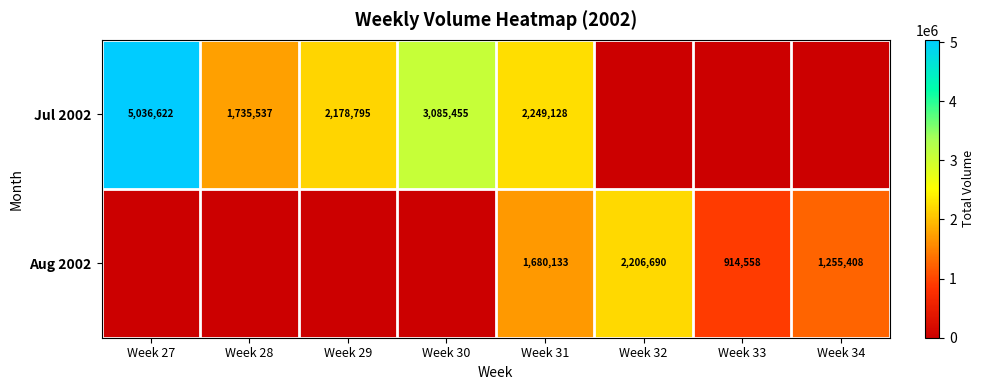

What is the greatest value displayed?

5036622